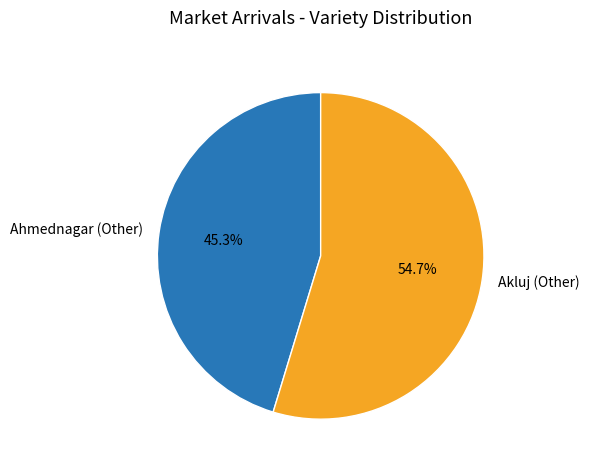

Rank the categories by value from lowest to highest.

Ahmednagar (Other), Akluj (Other)